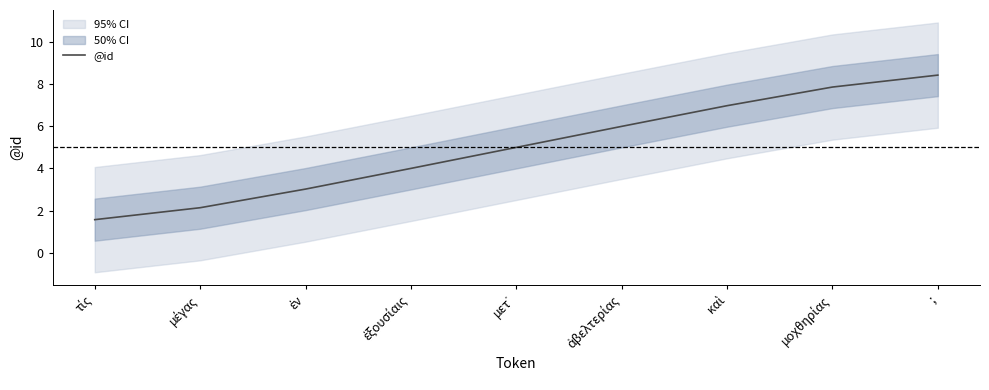

Which category has the highest value across all series?

;